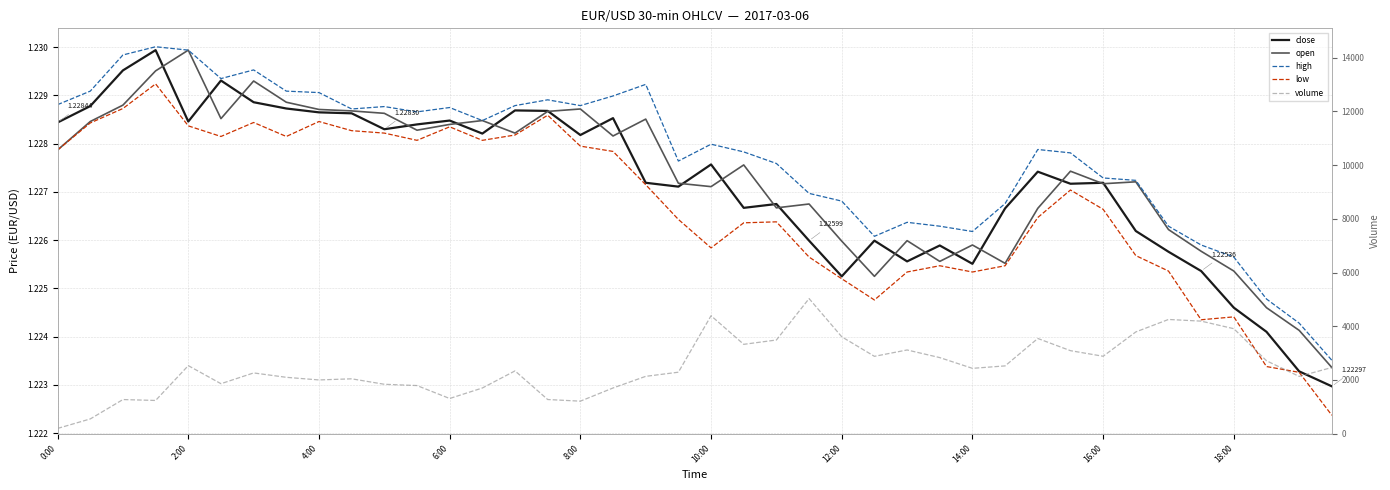

In volume, how many points are higher than both neighbors (excluding endpoints)?

10